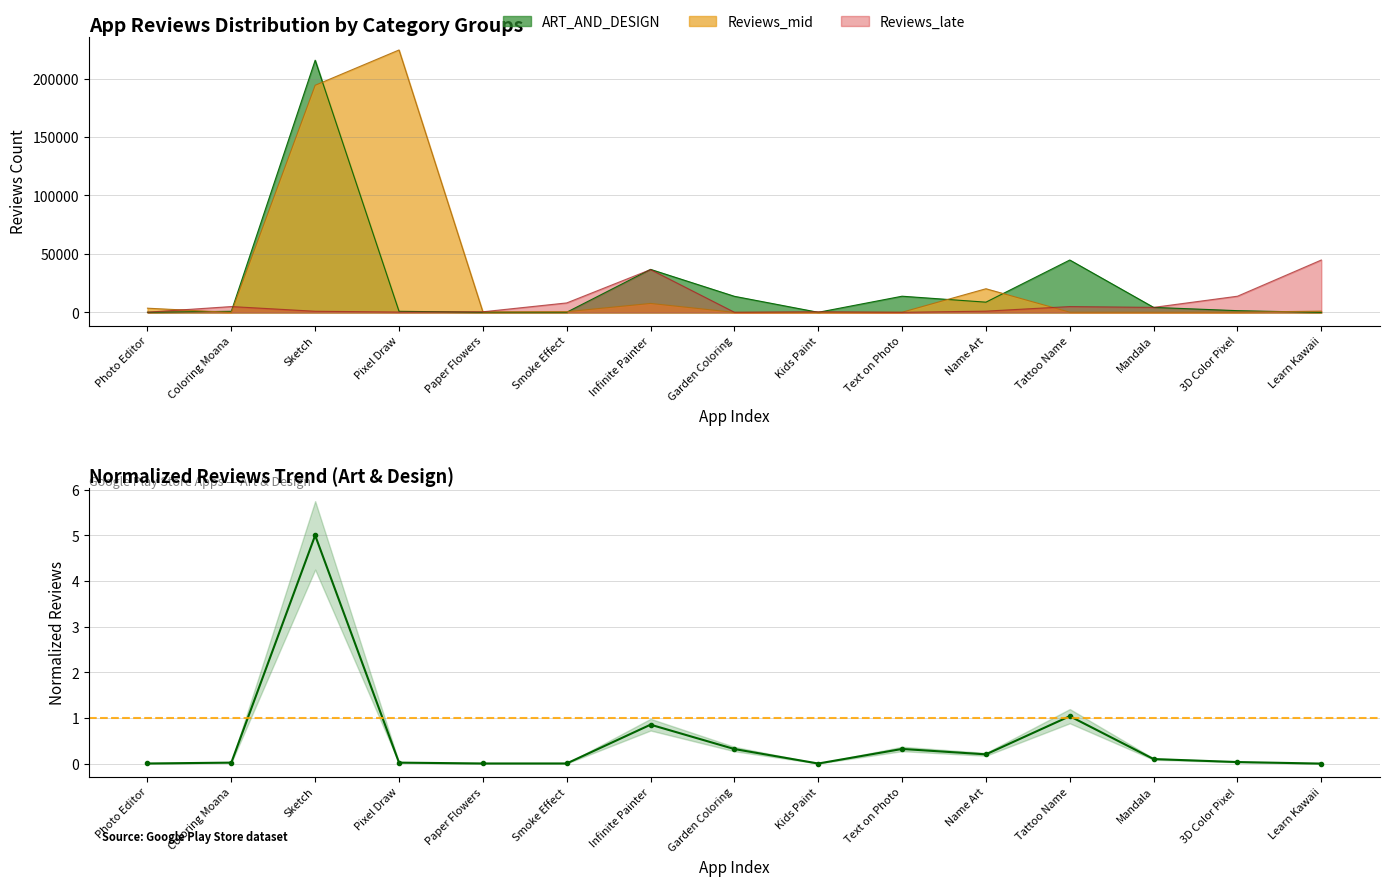

At which category does Reviews_late reach its first local valley?

Pixel Draw